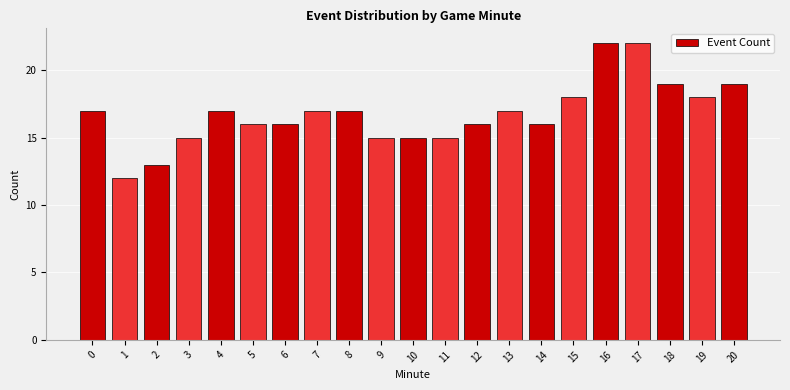

Reading left to right, list all the values displayed in this chart.

0=17	1=12	2=13	3=15	4=17	5=16	6=16	7=17	8=17	9=15	10=15	11=15	12=16	13=17	14=16	15=18	16=22	17=22	18=19	19=18	20=19